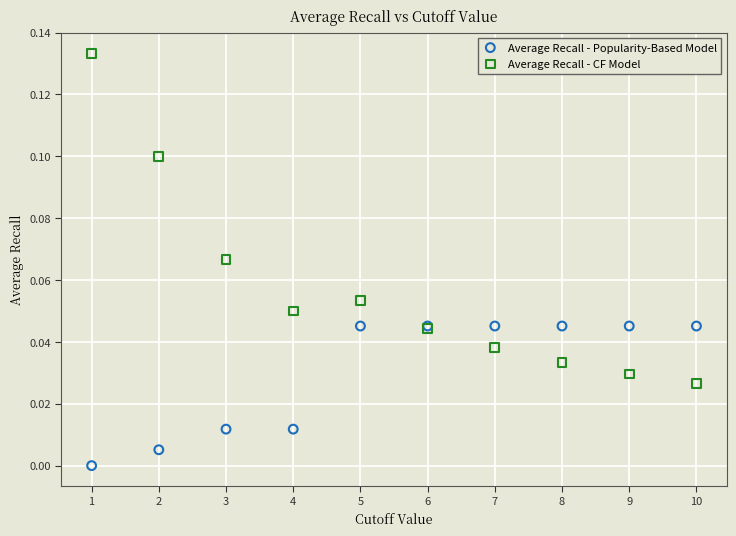

What is the X range (max minus min) for the scatter plot?

9.0